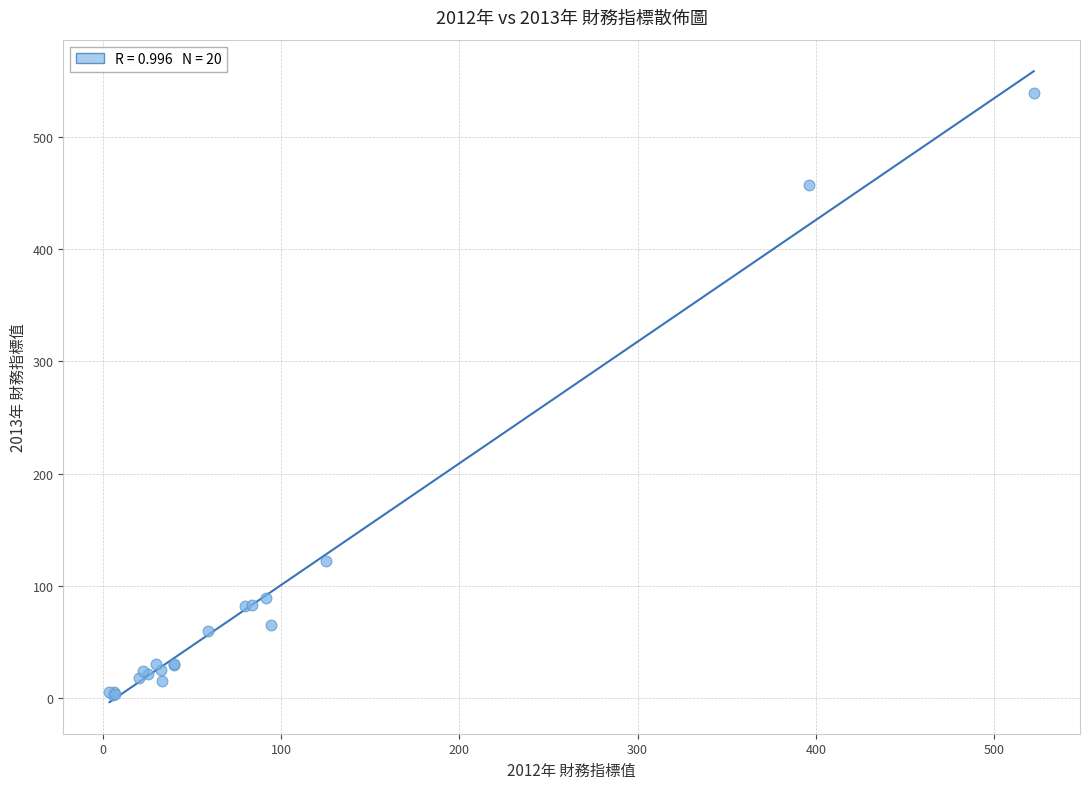

What Y value in the scatter plot is closest to 270?

121.9